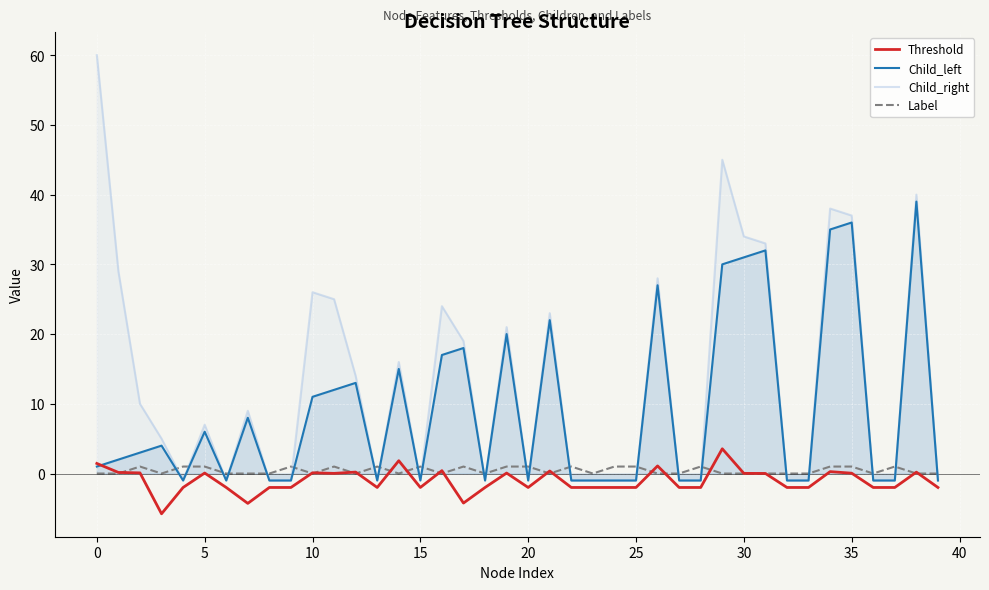

How many interior local valleys does the Child_right series have?

6